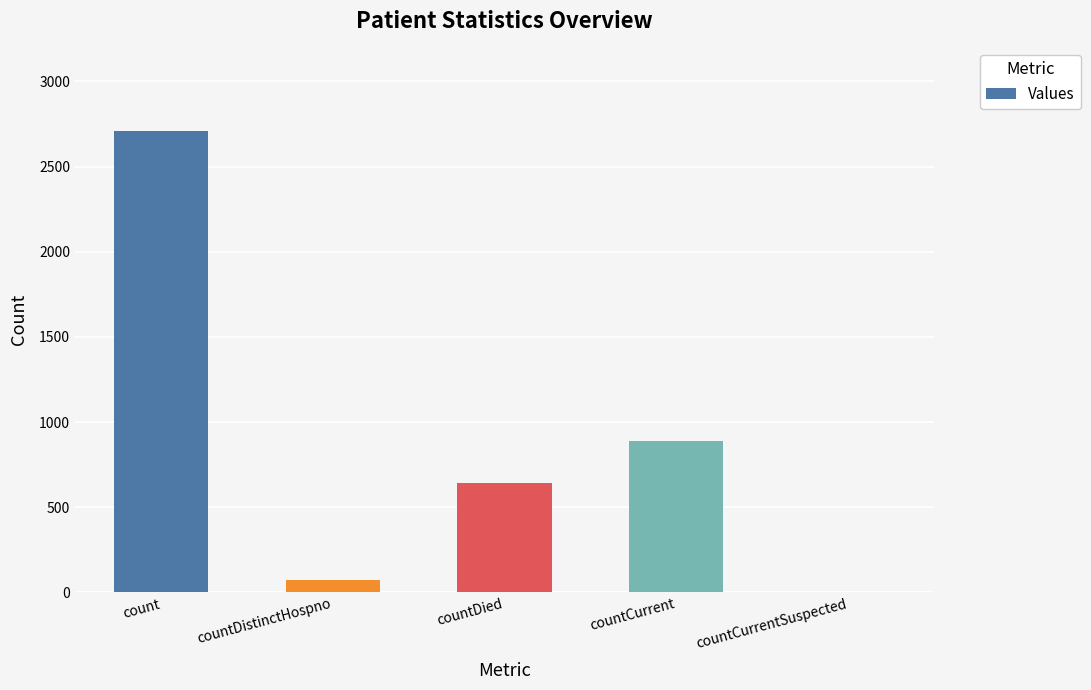

How many positive values are there?

4